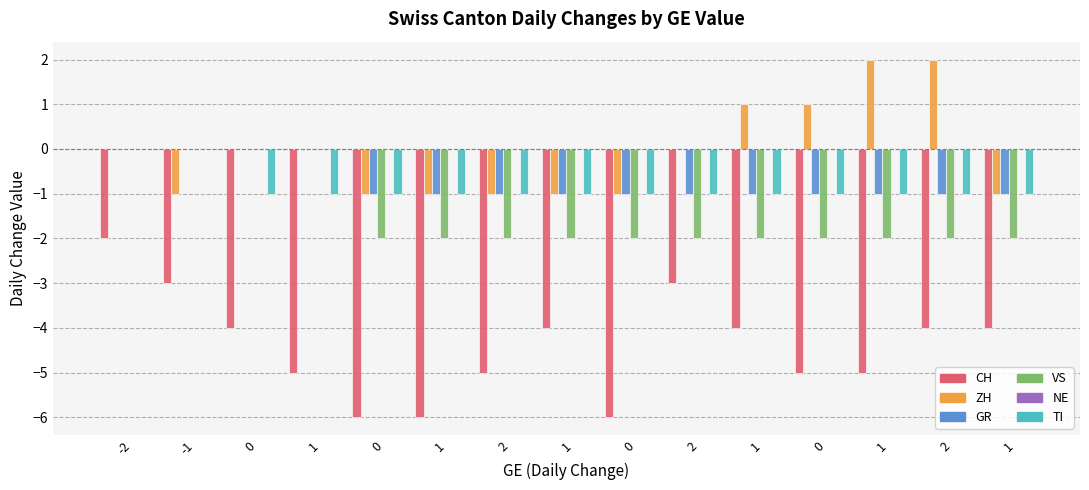

Between 2 and 1, which series saw the biggest shift?

ZH